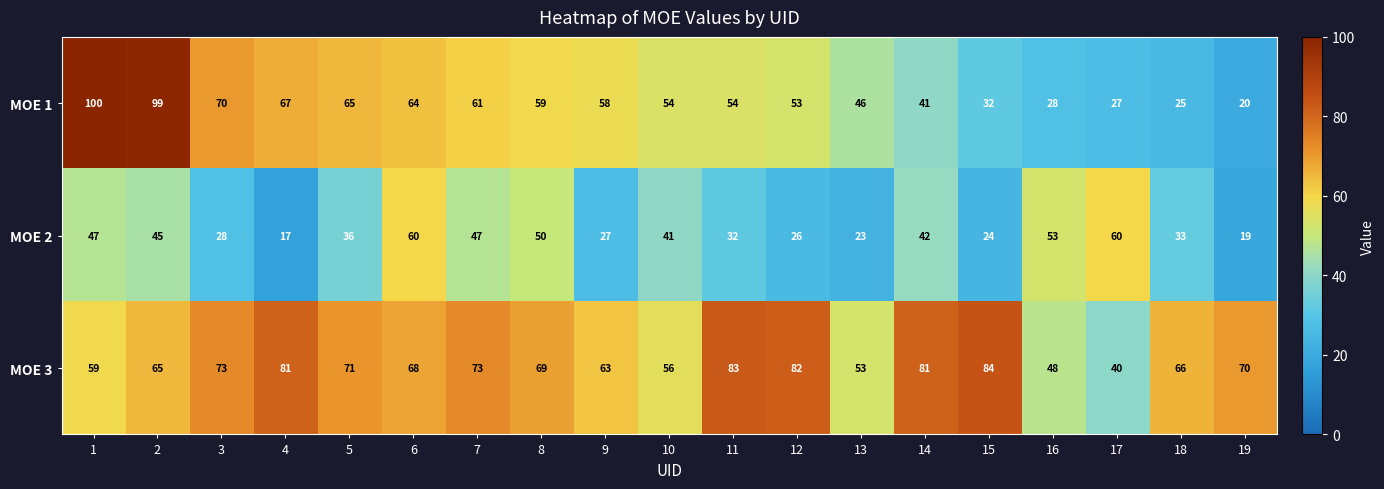

What value does the MOE 2 series have at 10, to the nearest 5?

40